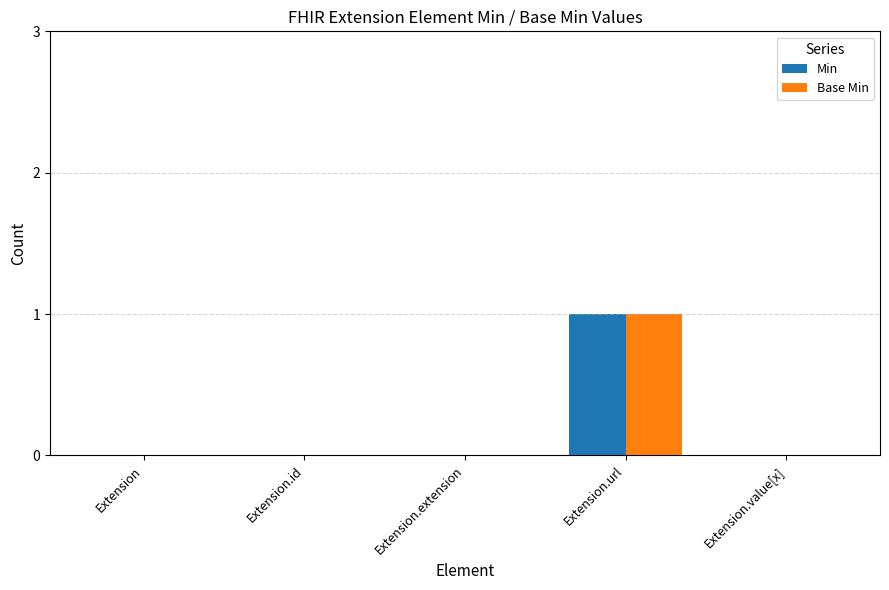

Reading left to right, transcribe all the data shown in this chart.

Min: Extension=0	Extension.id=0	Extension.extension=0	Extension.url=1	Extension.value[x]=0
Base Min: Extension=0	Extension.id=0	Extension.extension=0	Extension.url=1	Extension.value[x]=0